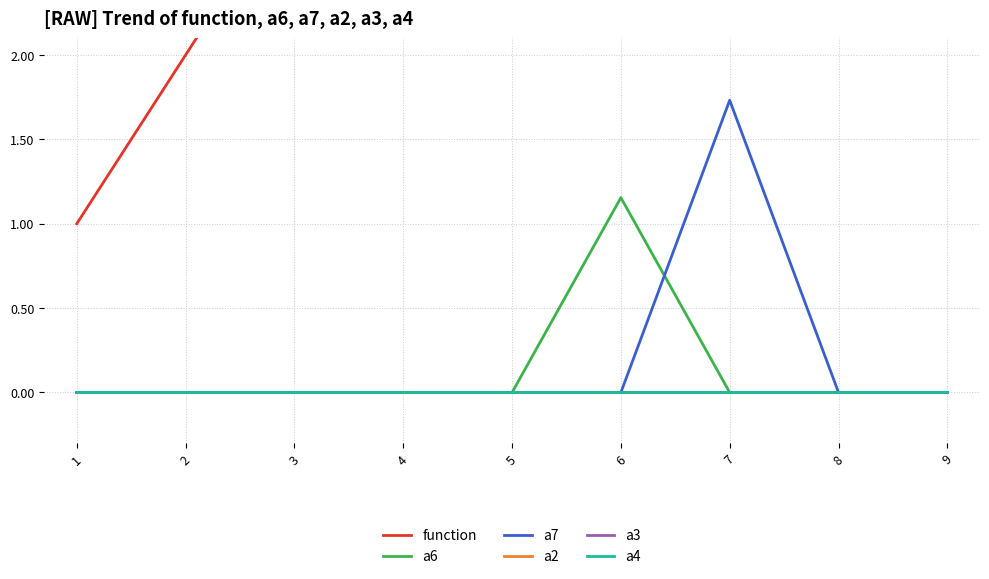

Reading left to right, what are all the values shown in this chart?

function: 1.0	2.0	3.0	4.0	5.0	6.0	7.0	8.0	9.0
a6: 0.0	0.0	0.0	0.0	0.0	1.2	0.0	0.0	0.0
a7: 0.0	0.0	0.0	0.0	0.0	0.0	1.7	0.0	0.0
a2: 0.0	0.0	0.0	0.0	0.0	0.0	0.0	0.0	0.0
a3: 0.0	0.0	0.0	0.0	0.0	0.0	0.0	0.0	0.0
a4: 0.0	0.0	0.0	0.0	0.0	0.0	0.0	0.0	0.0